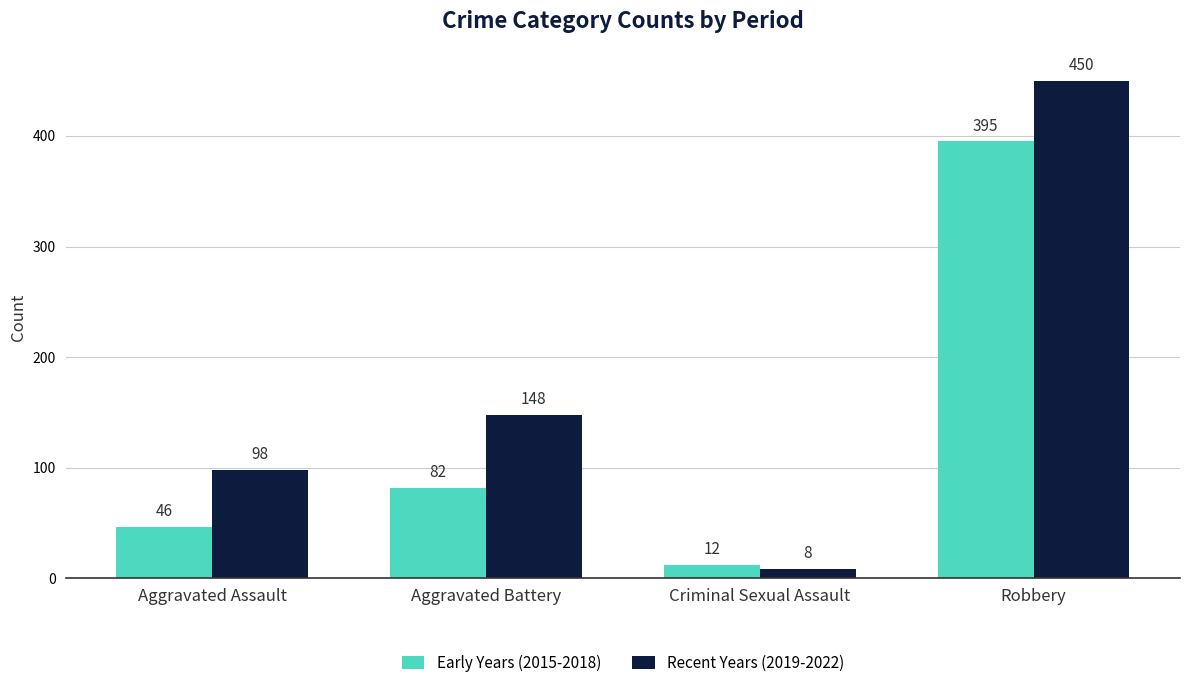

Are the bars horizontal?

No